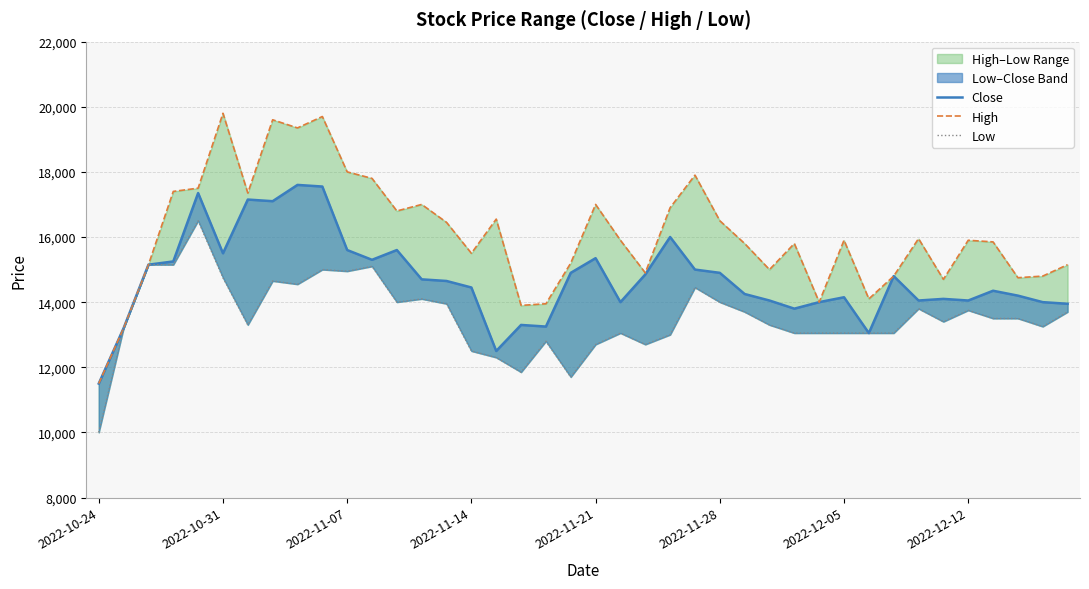

How many interior local valleys does the Close series have?

10